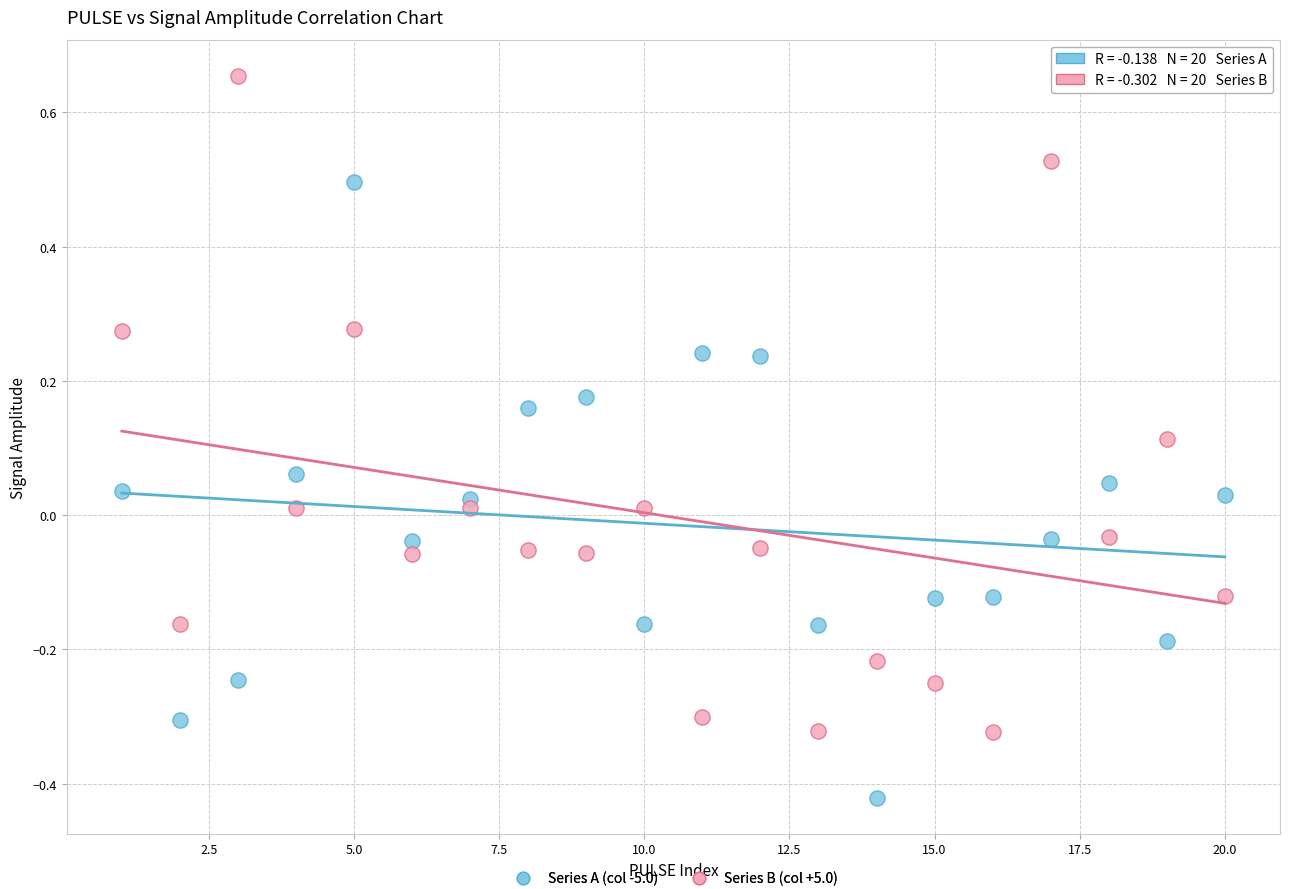

Which series has the widest spread of Y values?

Series B (col +5.0)